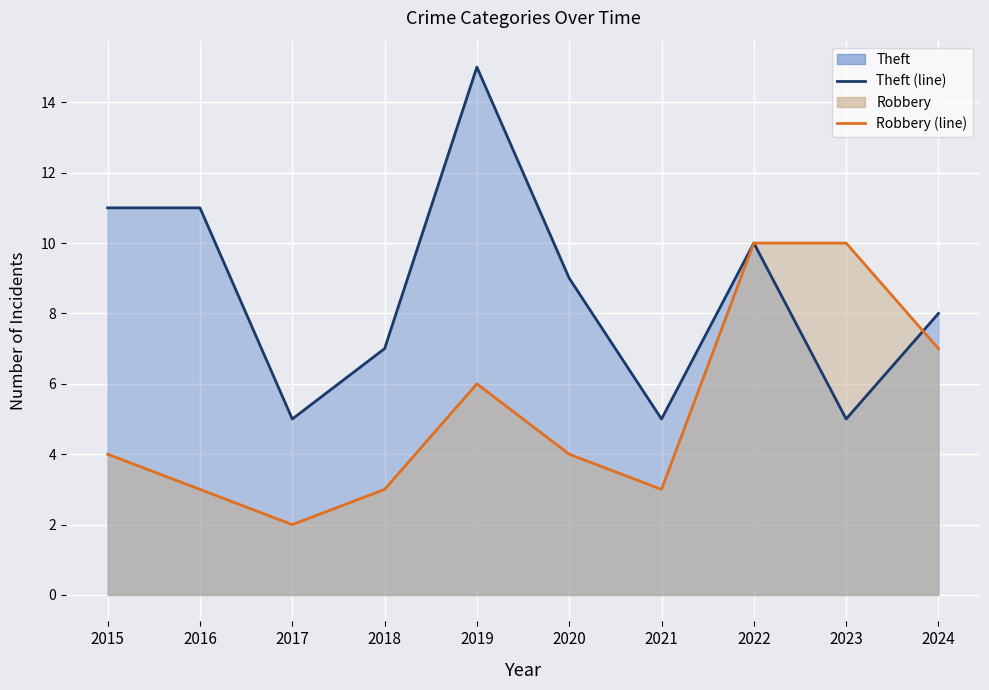

Which has a higher value, 2024 or 2023?

2024